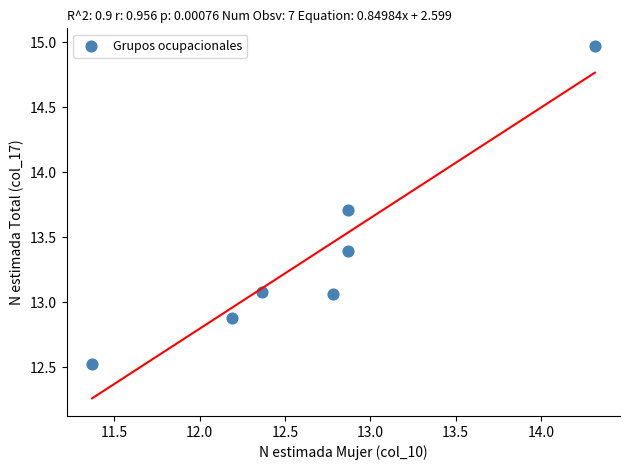

What is the range of Y values (max minus min)?

2.4